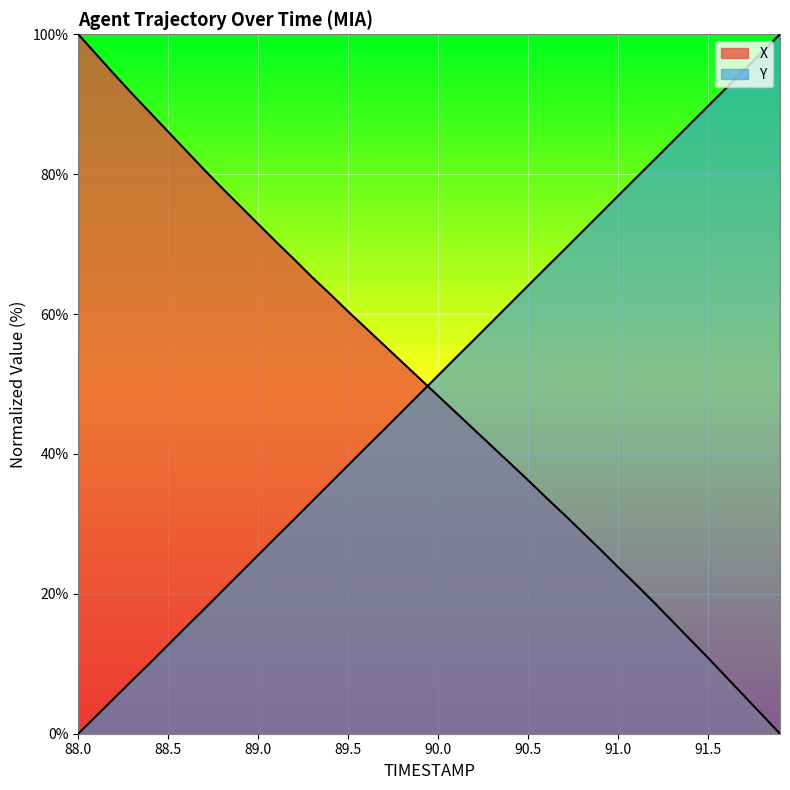

What is the average value of the X series?

49.7